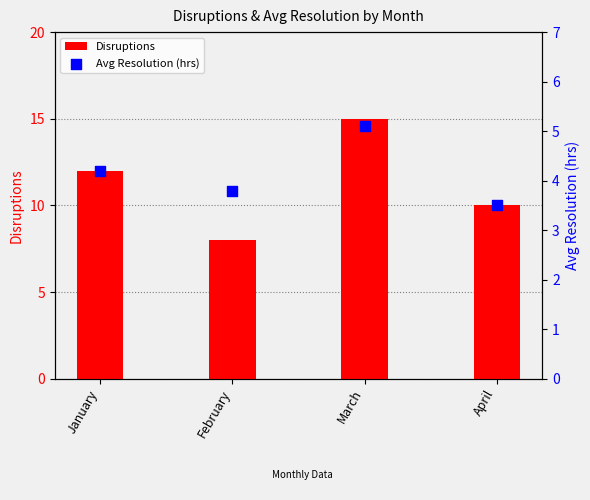

Is the value of Avg Resolution (hrs) at February greater than the value of Disruptions at March?

No